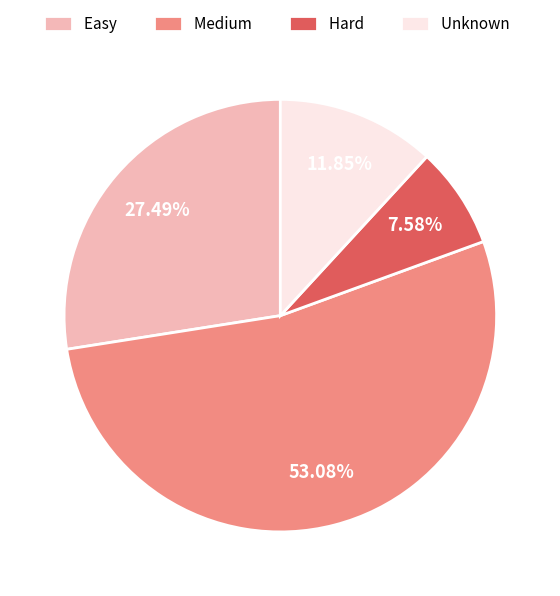

Approximately how many times larger is the value at Easy compared to Medium?

0.5